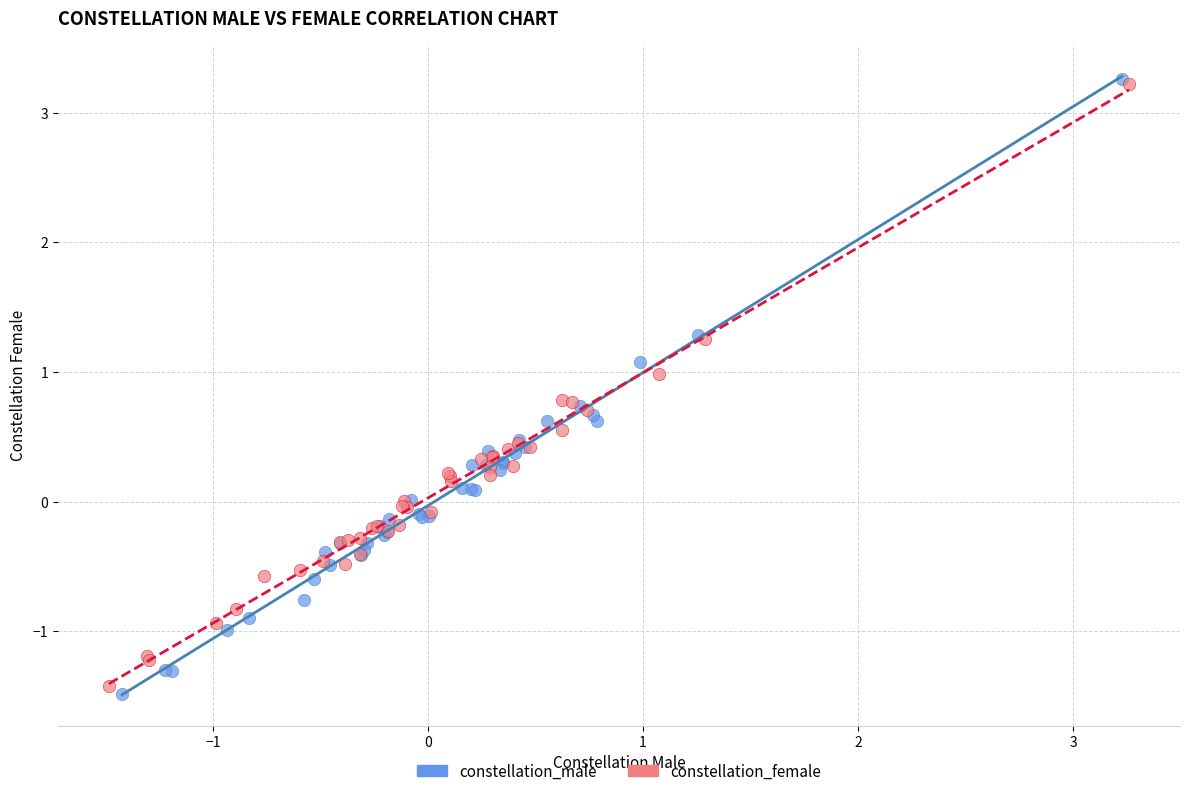

Which series has the widest spread of Y values?

constellation_male